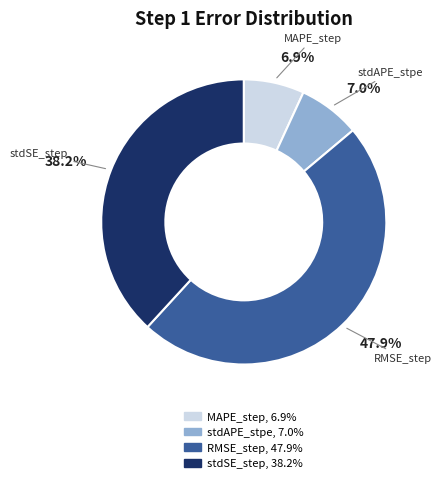

How many segments does this pie chart have?

4